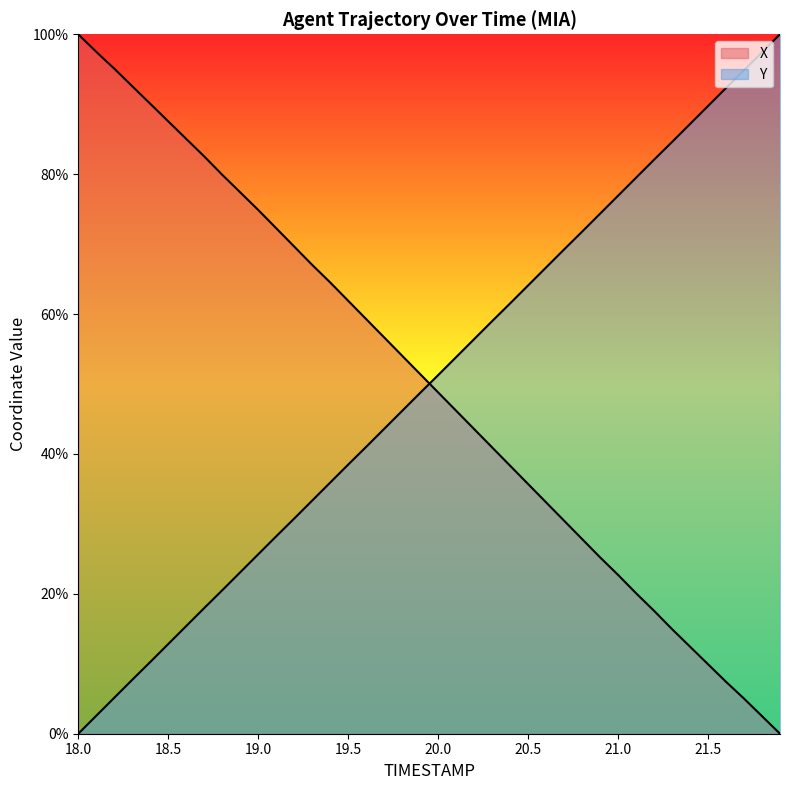

True or false: Y and X cross at least once.

True